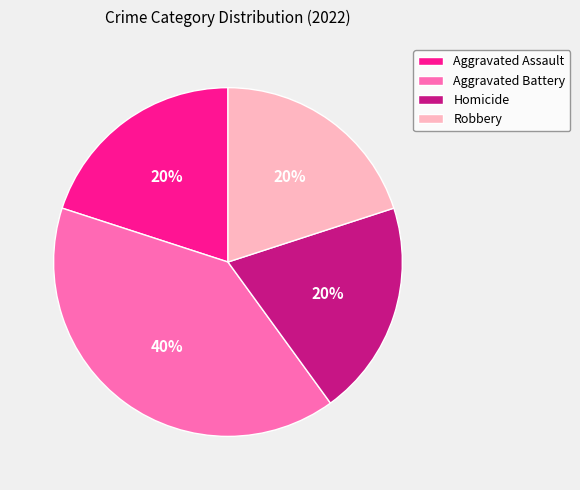

To the nearest percent, what is the average slice percentage?

25%